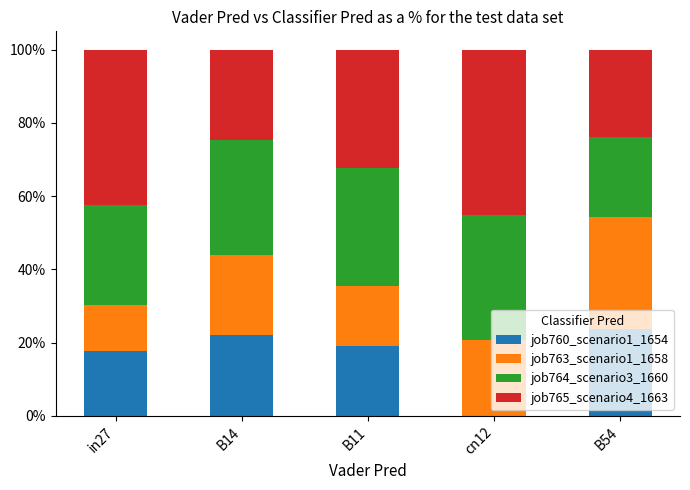

Which series has the largest total across all categories?

job765_scenario4_1663